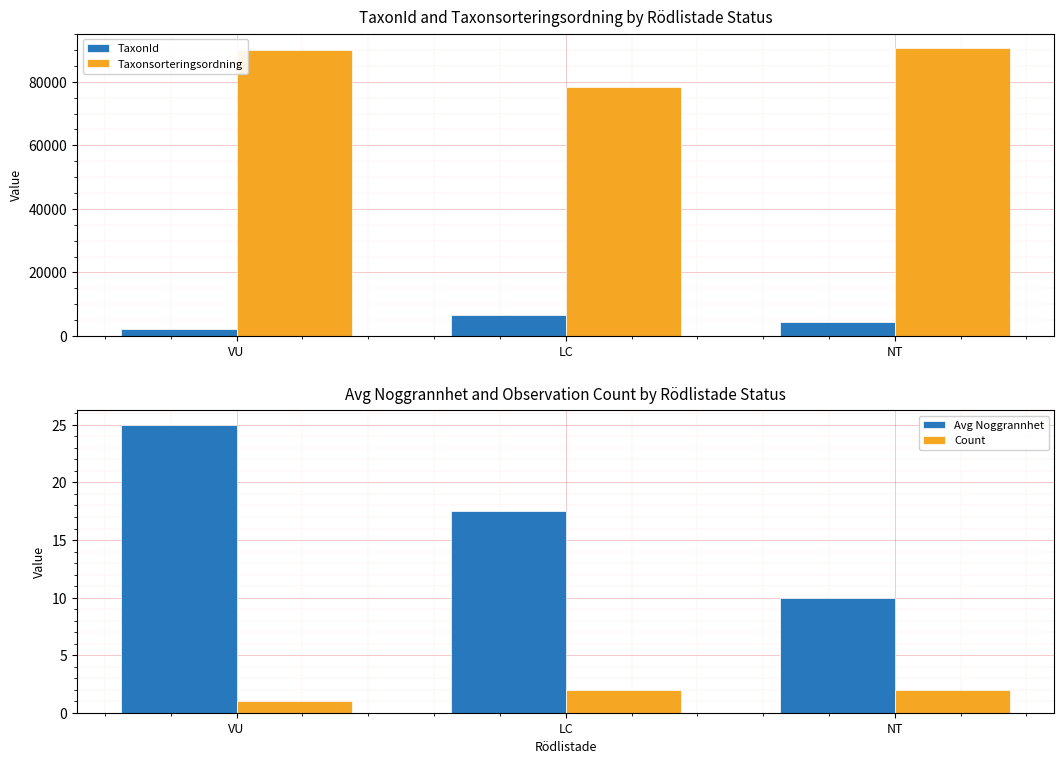

Which category has the lowest value in the Taxonsorteringsordning series?

LC